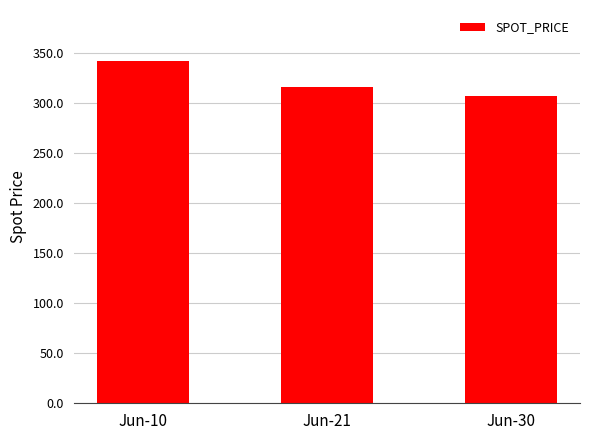

What is the greatest value displayed?

341.9